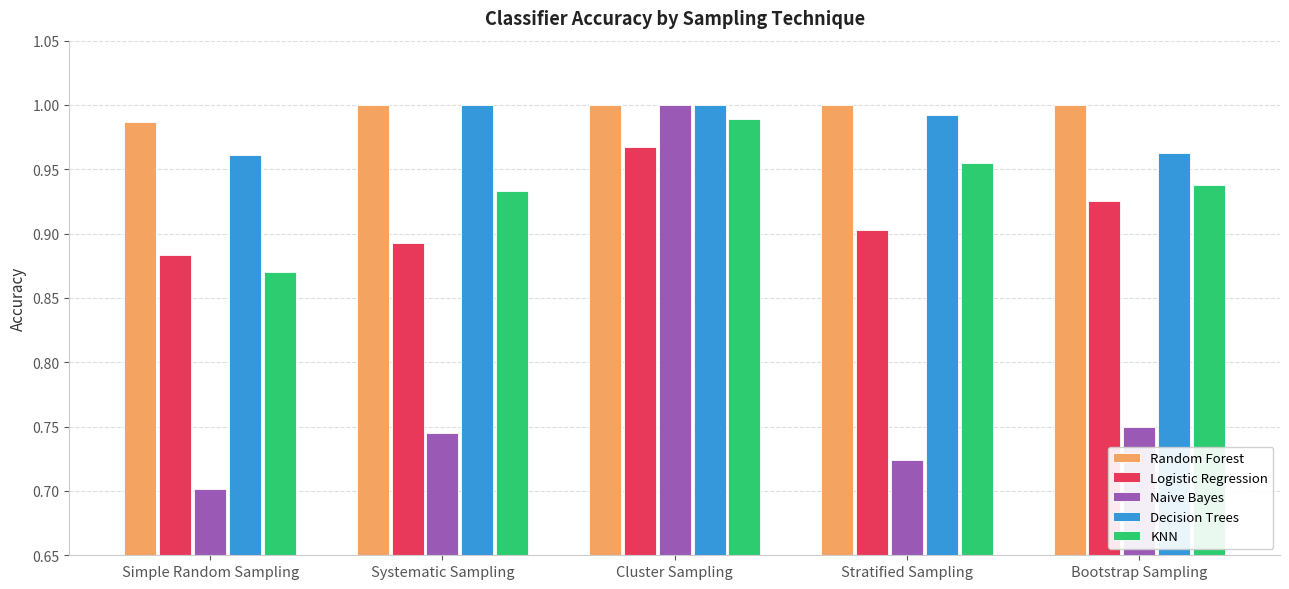

Which category has the lowest value in the Random Forest series?

Simple Random Sampling